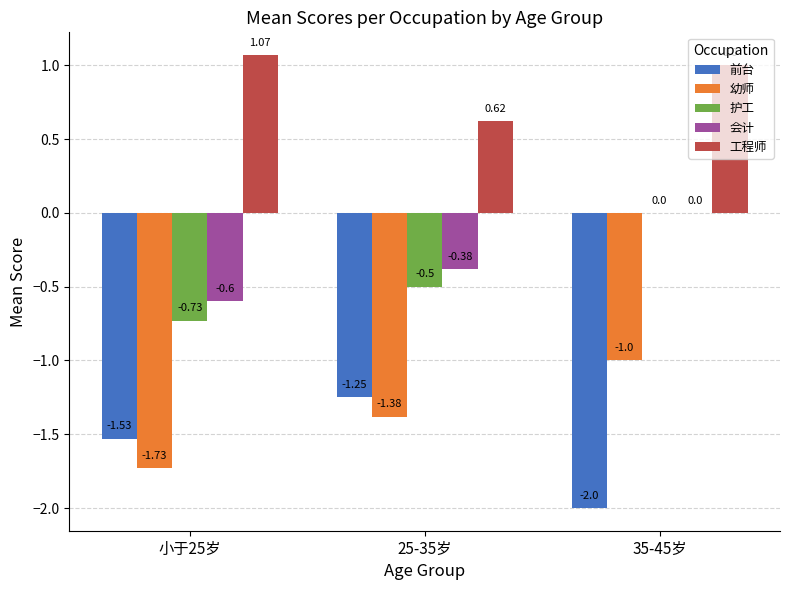

Which series changed the most between 小于25岁 and 25-35岁?

工程师